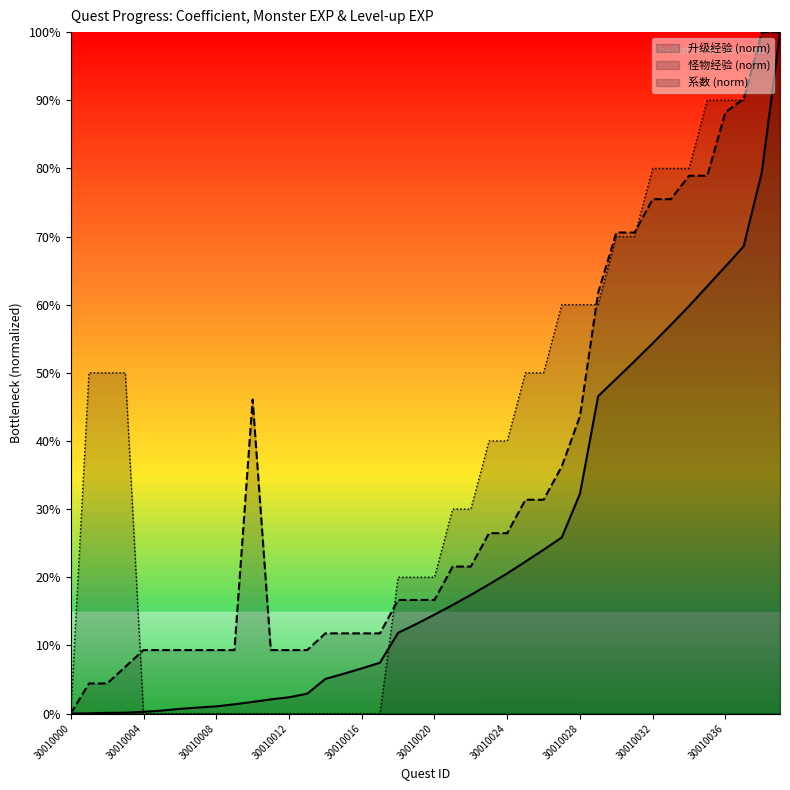

What is the maximum value for 怪物经验 (norm)?

1.0